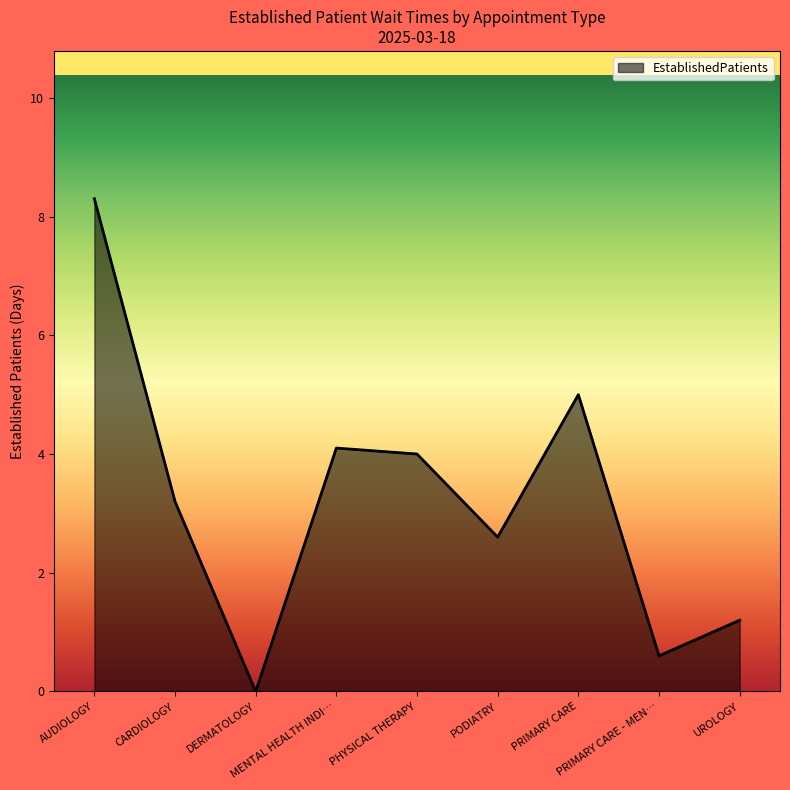

Reading left to right, what are all the values shown in this chart?

8.3	3.2	0.0	4.1	4.0	2.6	5.0	0.6	1.2